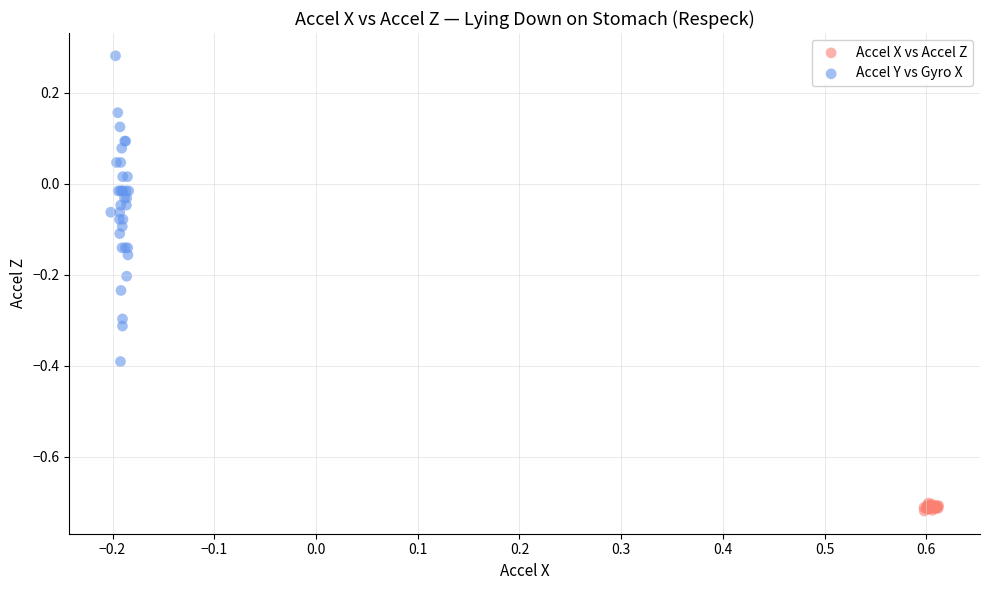

Which series has the largest Y range (max minus min)?

Accel Y vs Gyro X